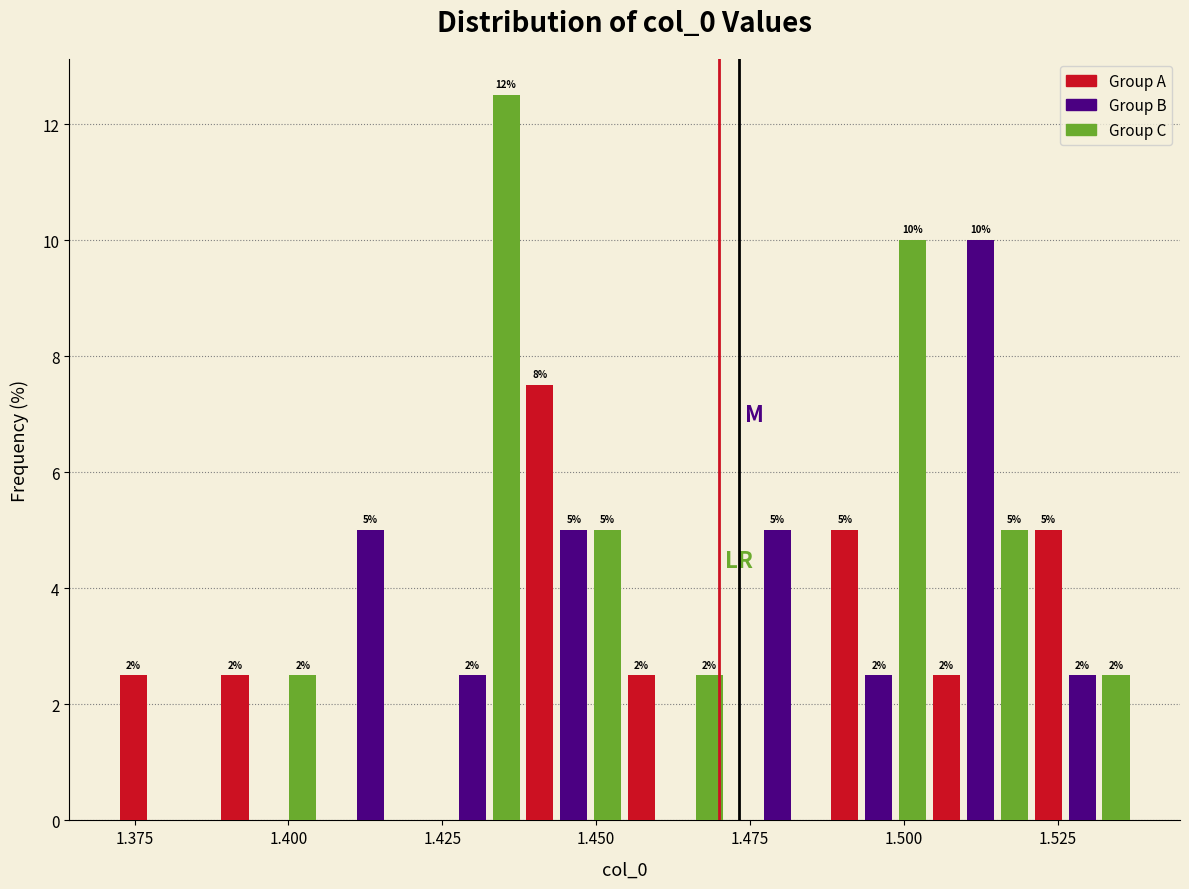

Around what value on the x-axis is the tallest bar? Give the approximate position of its centre, as read against the axis.

1.435